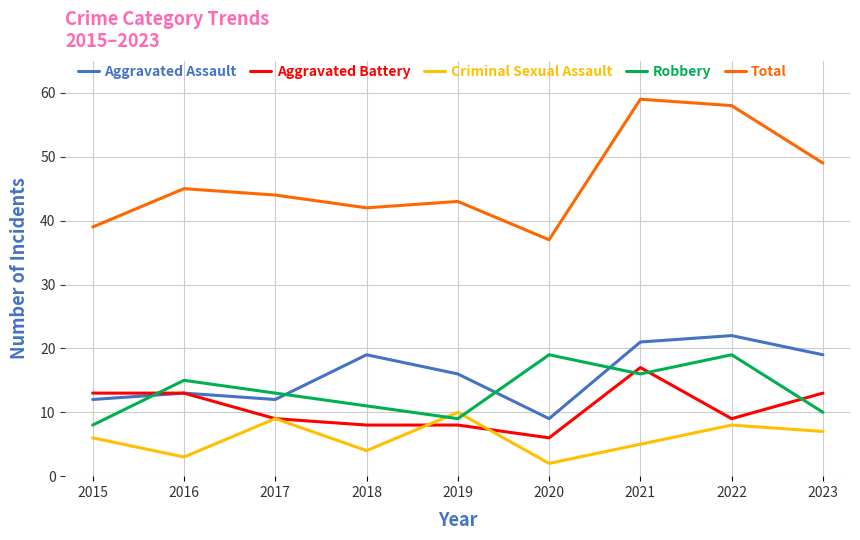

True or false: Total and Criminal Sexual Assault cross at least once.

False